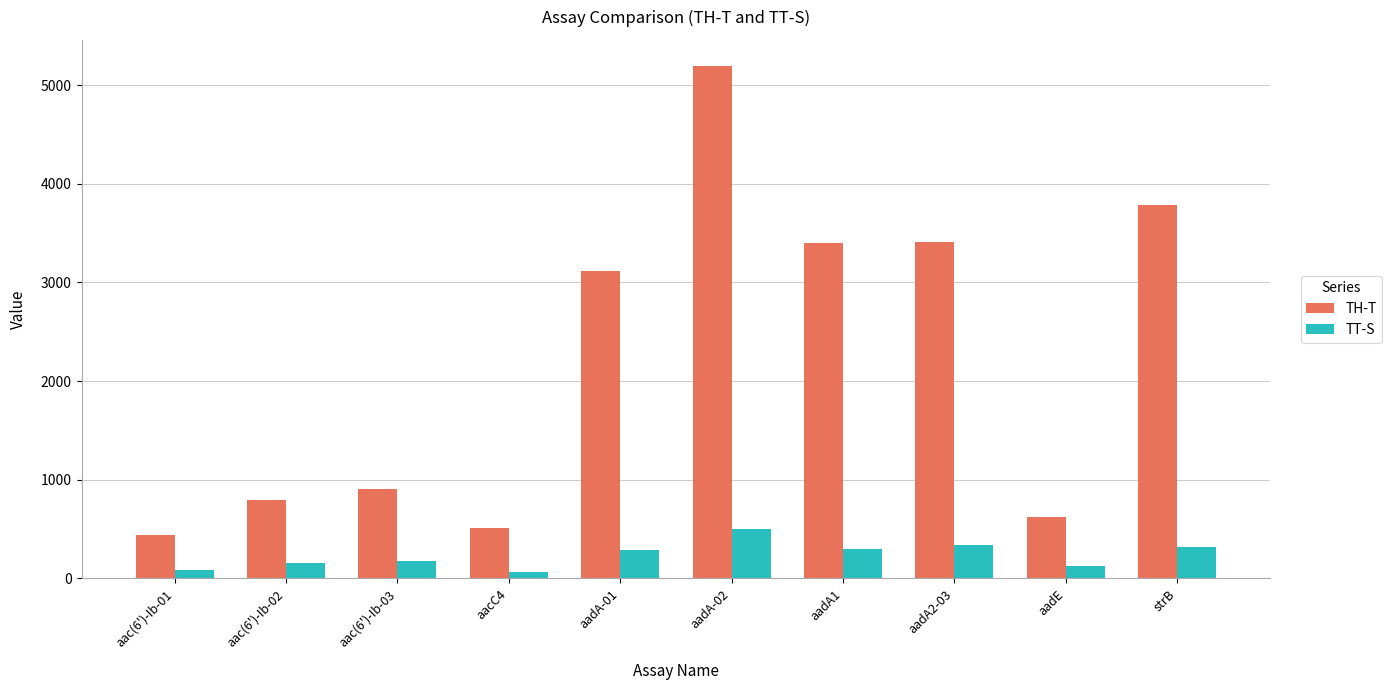

Which series has the largest range (max minus min)?

TH-T